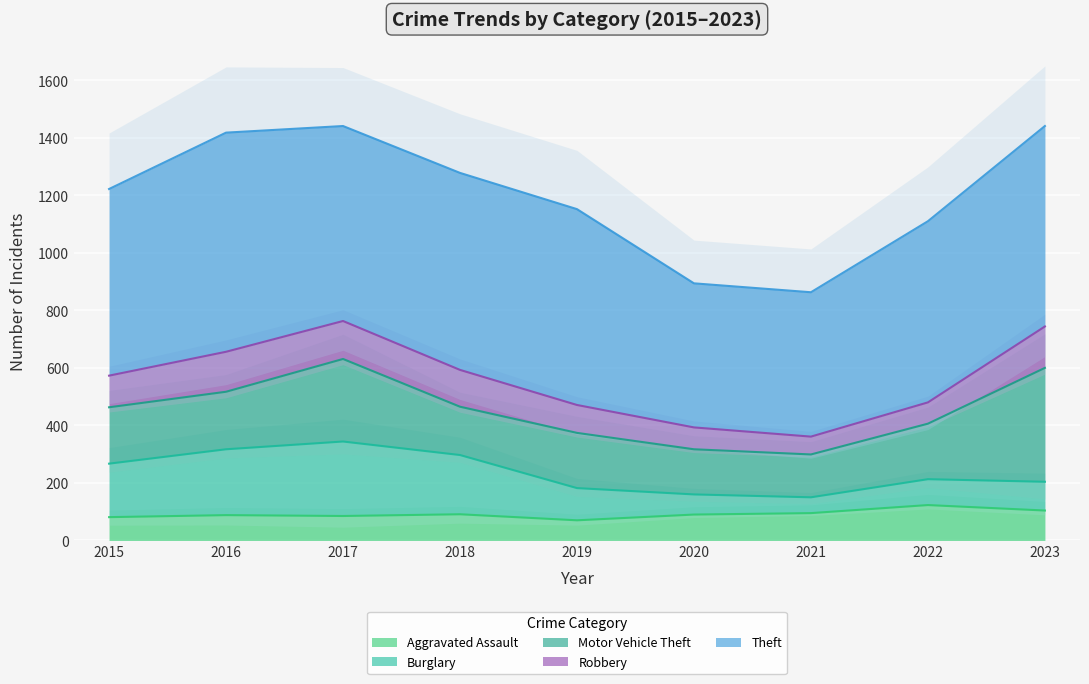

True or false: Burglary and Motor Vehicle Theft intersect in this chart.

True